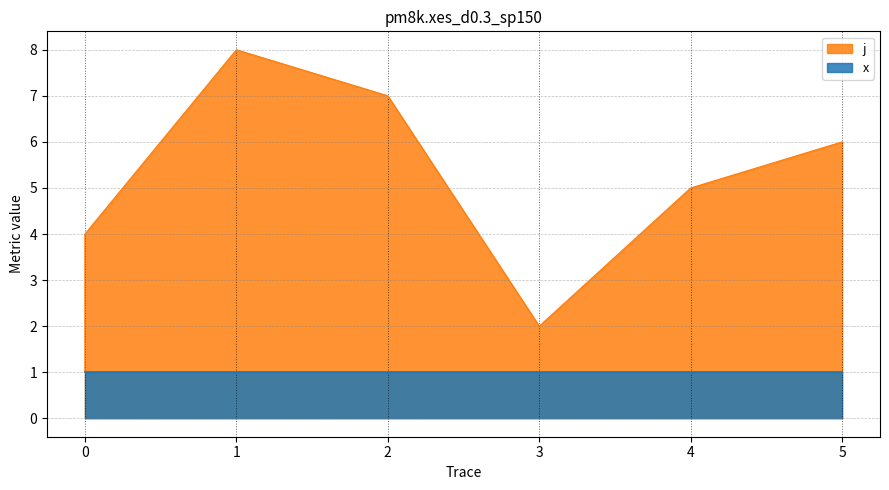

Approximately how many times larger is the value at 2 compared to 5?

1.2